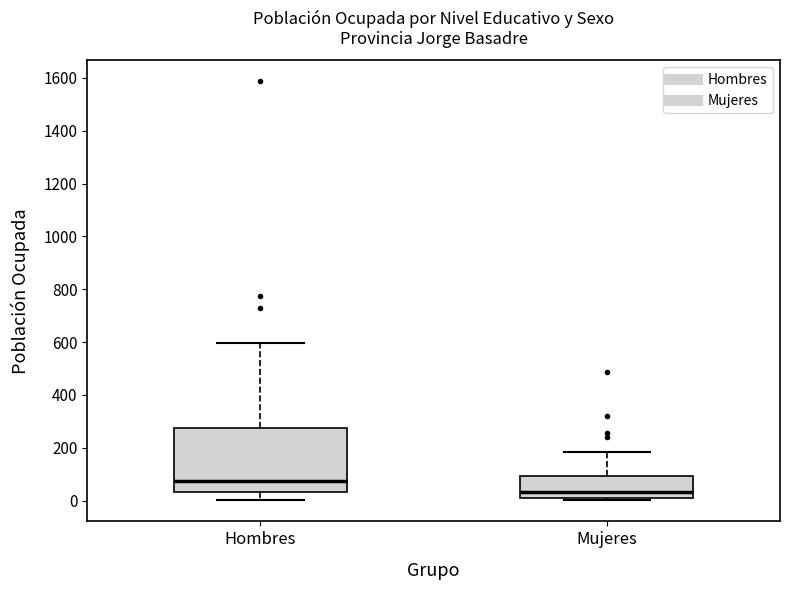

Reading left to right, read every box against the y-axis: the position of its median line, the range the box covers, and the ends of its whiskers. The values are not printed on the chart, so give them approximately, as read against the axis.

Hombres: median 80, box 40 to 280, whiskers 0 to 600
Mujeres: median 40, box 0 to 100, whiskers 0 (just below the box's lower edge) to 180